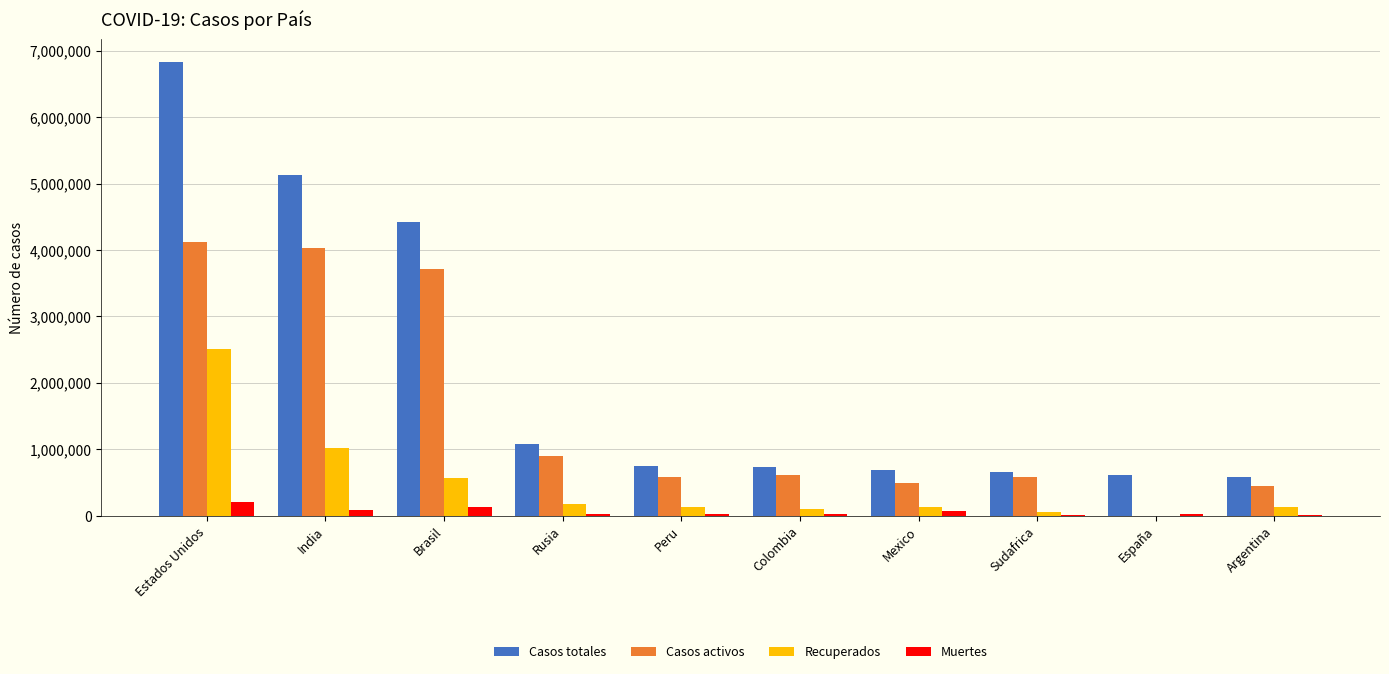

At which label is Casos activos closest to 2059579?

Rusia